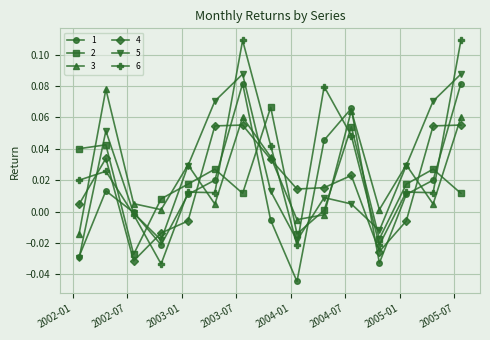

Which series ends up on top after the final intersection of 6 and 4?

6